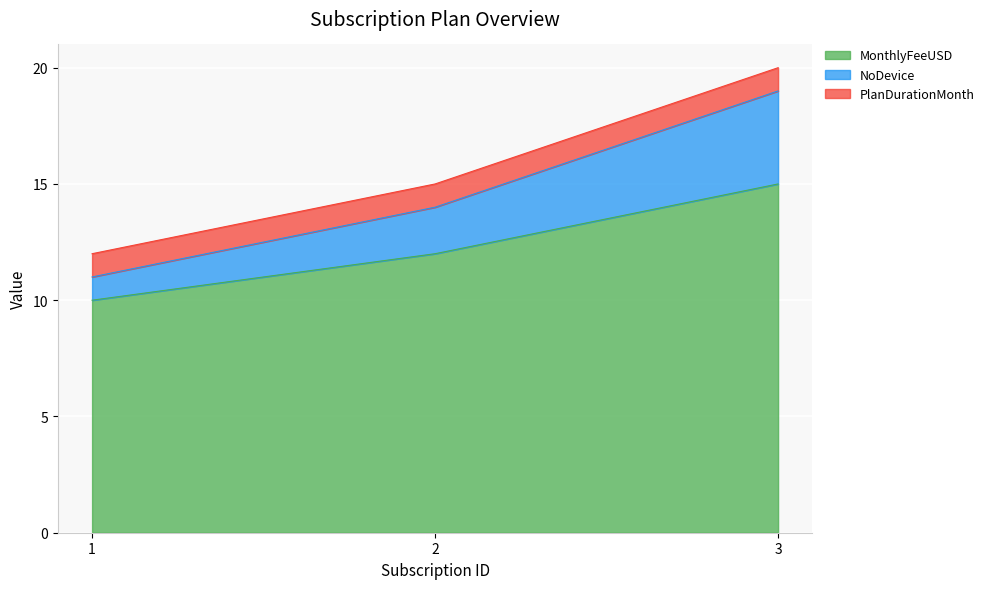

Which category has the highest value in the MonthlyFeeUSD series?

3